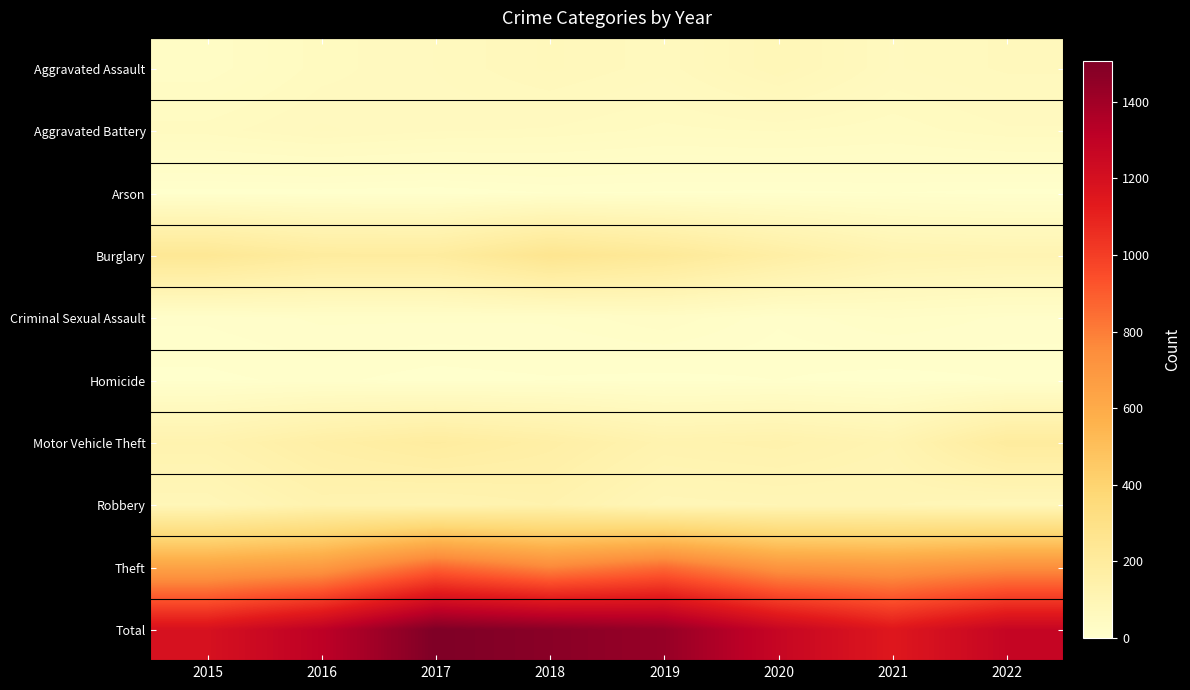

Which series has the widest spread of values?

Total